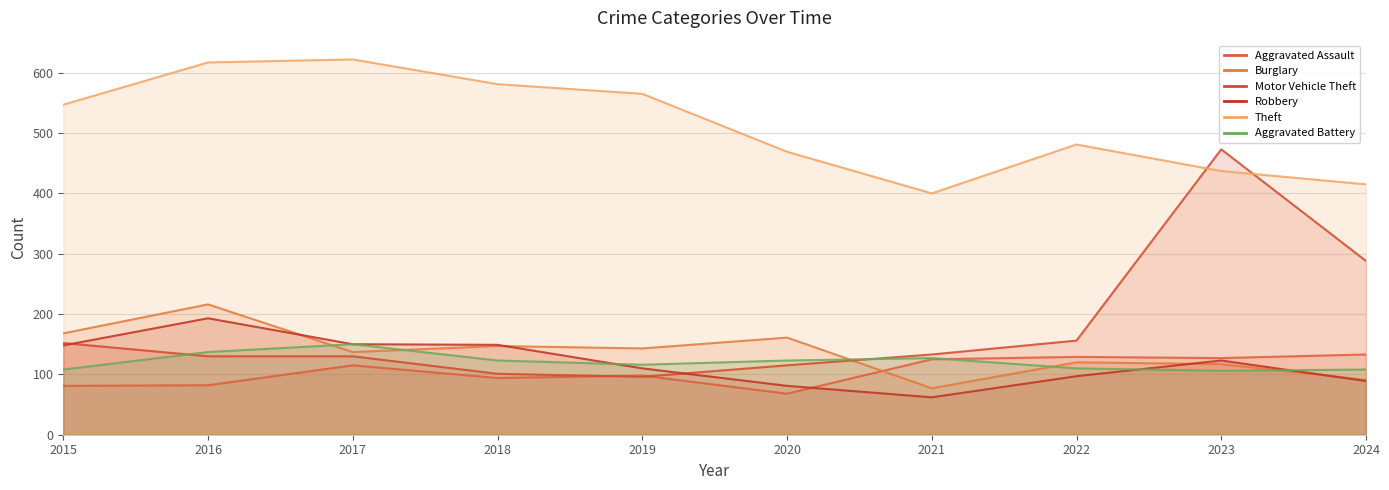

How many lines are shown in the chart?

6